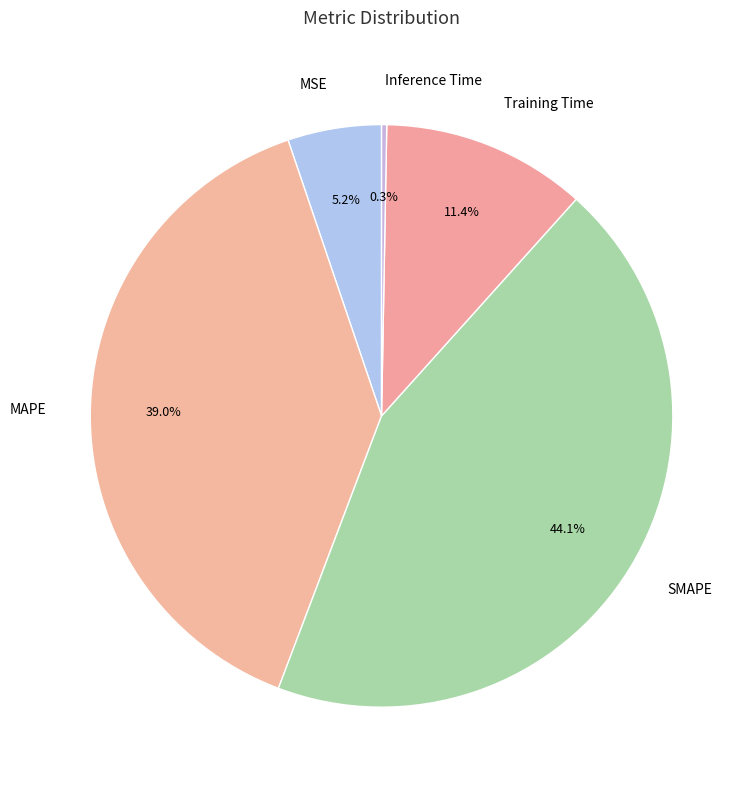

What is the largest slice in the pie chart?

SMAPE